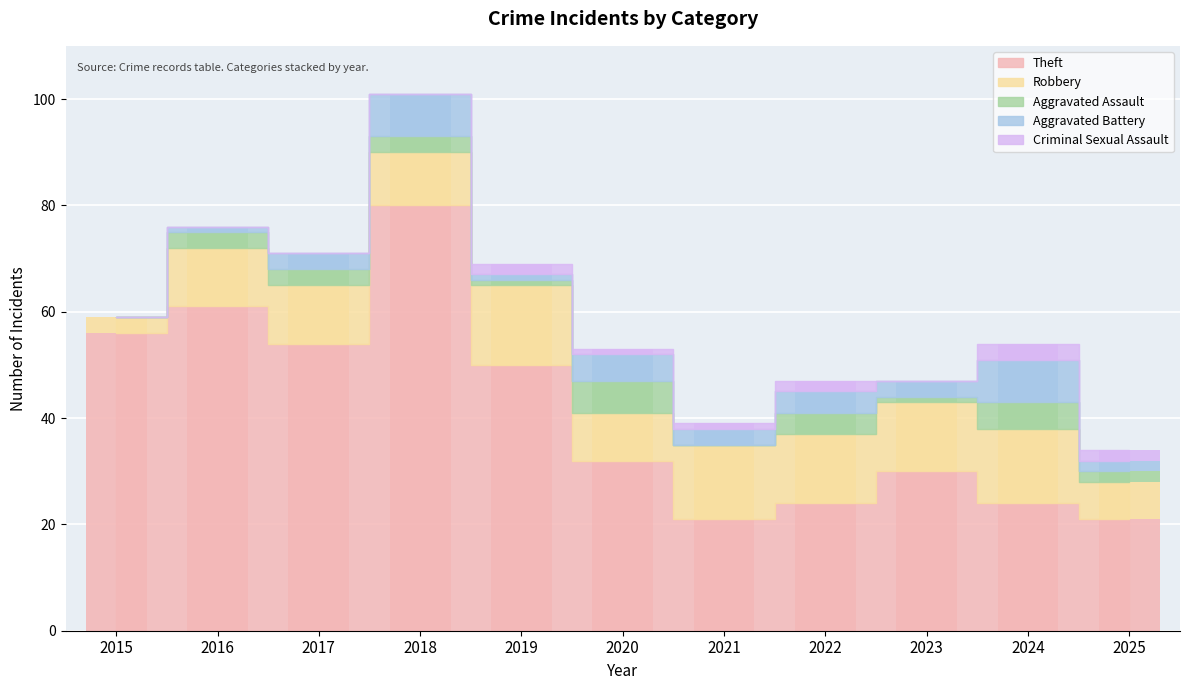

The Aggravated Assault series shows 1 at 2018. True or false?

False